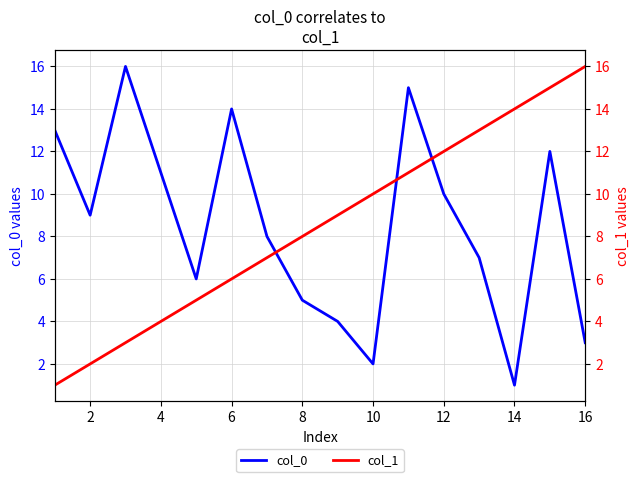

Is it true that col_0 equals 1 at 14?

True